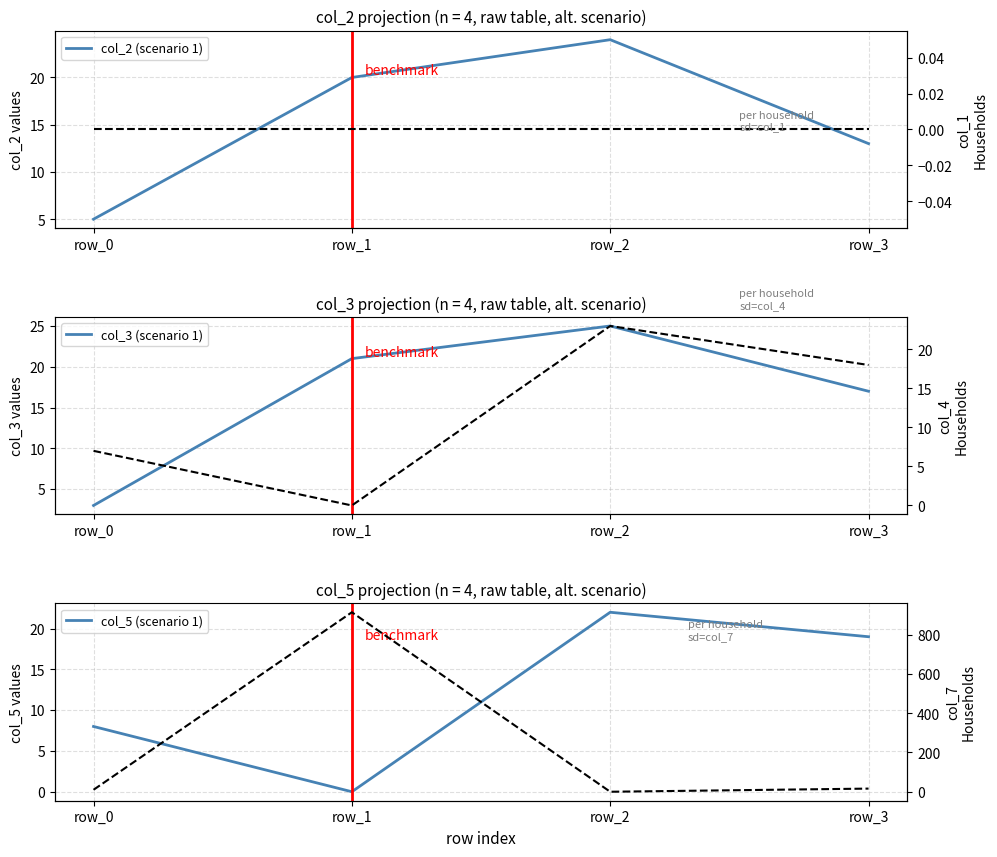

How many lines are shown in the chart?

6